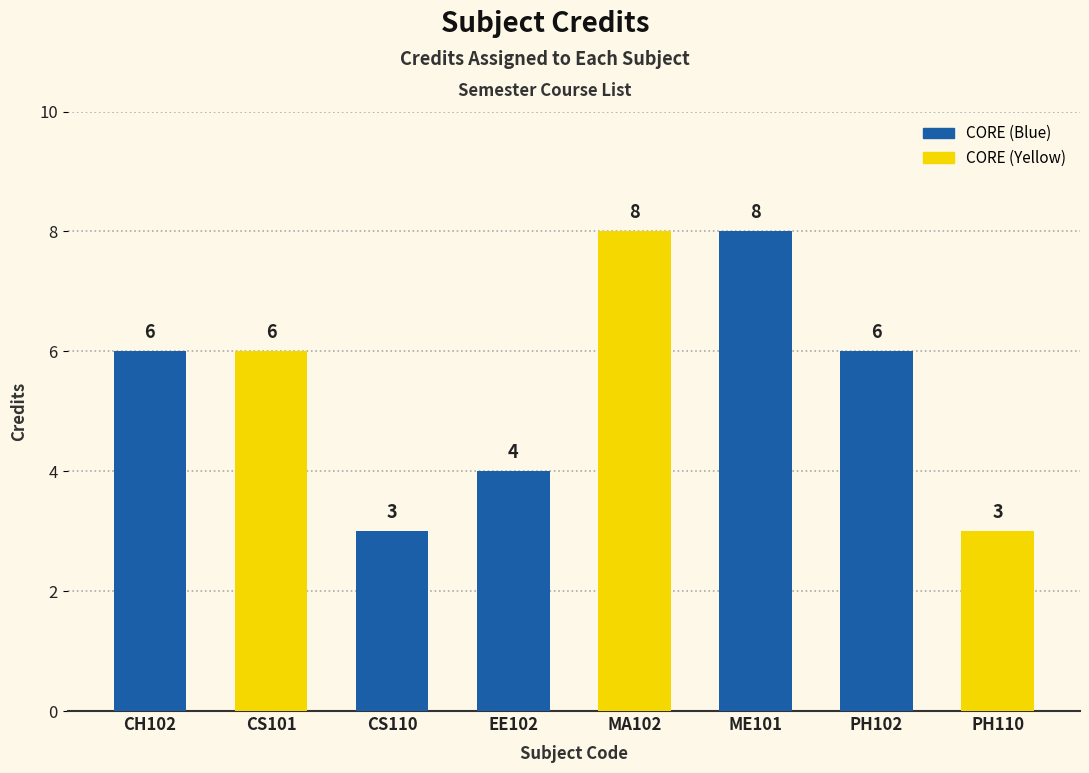

Is it true that the value at ME101 is 8?

True